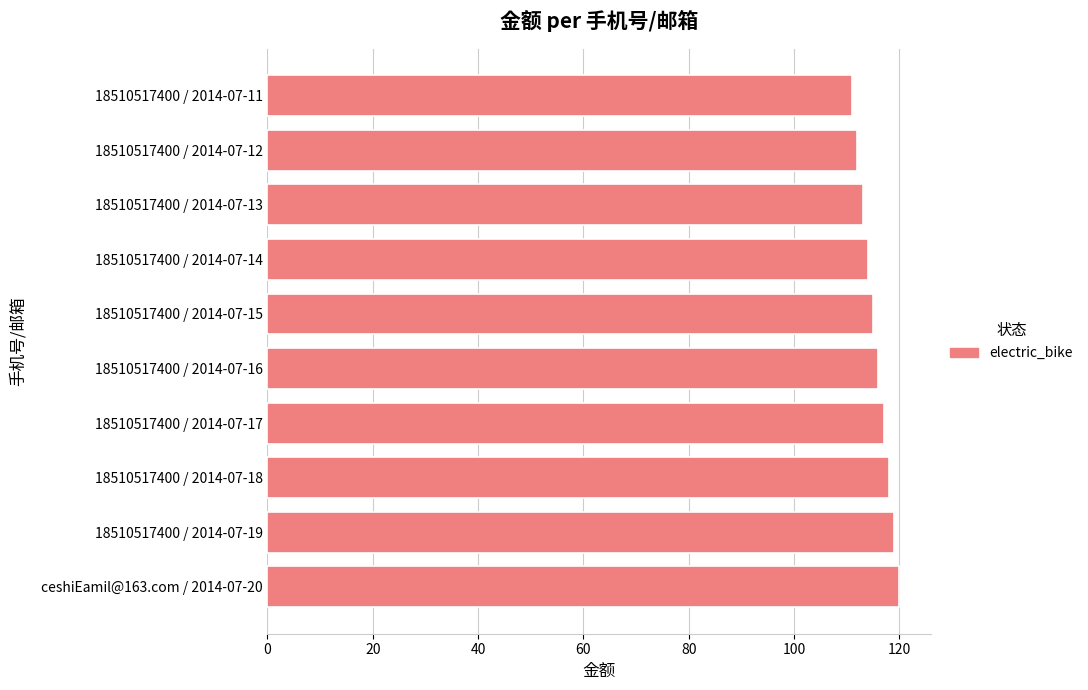

Is it true that the value at 18510517400 / 2014-07-16 is 191?

False